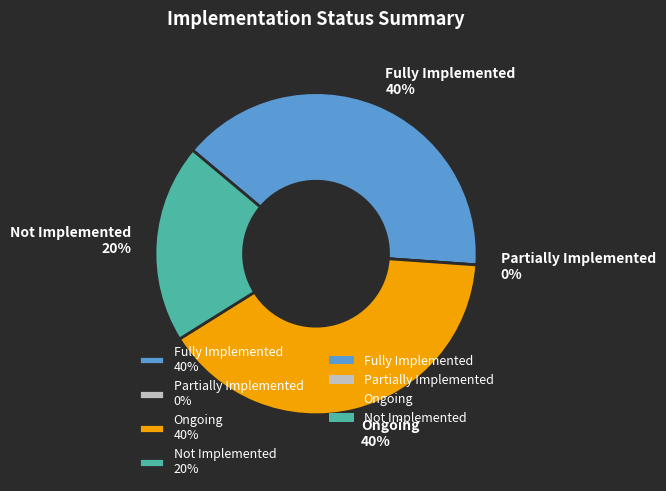

To the nearest percent, what is the average slice percentage?

25%